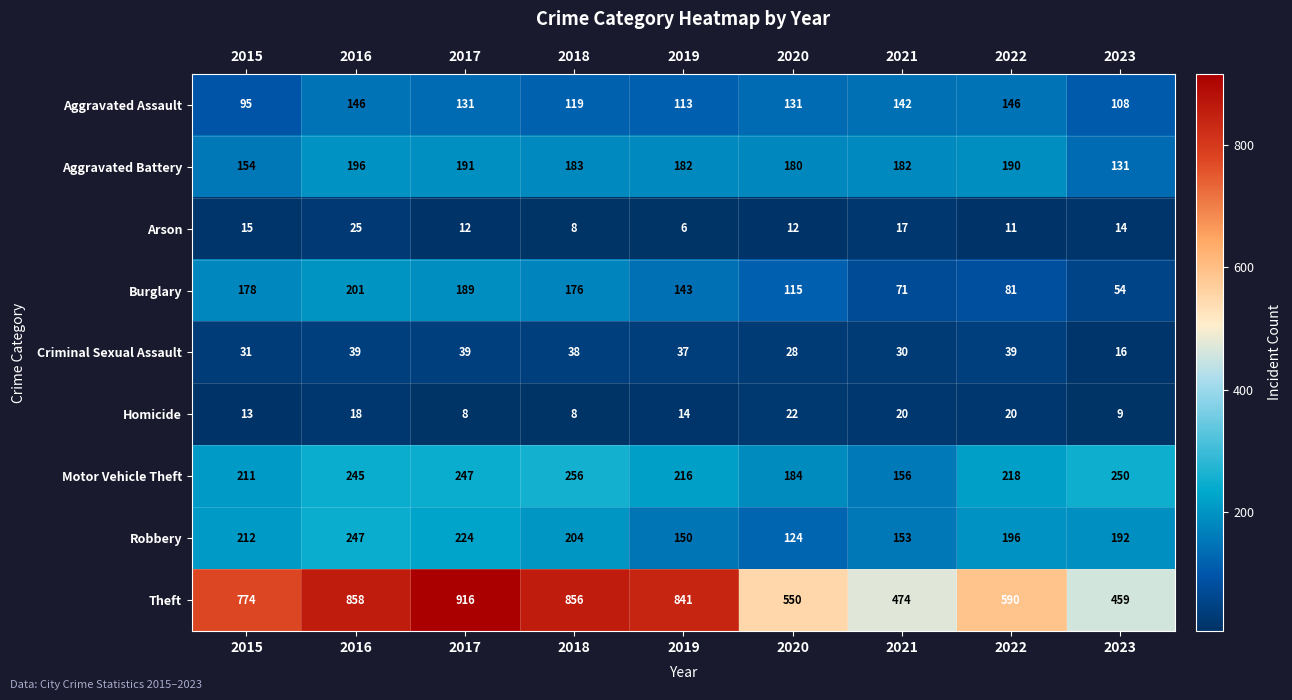

What is the greatest value displayed?

916